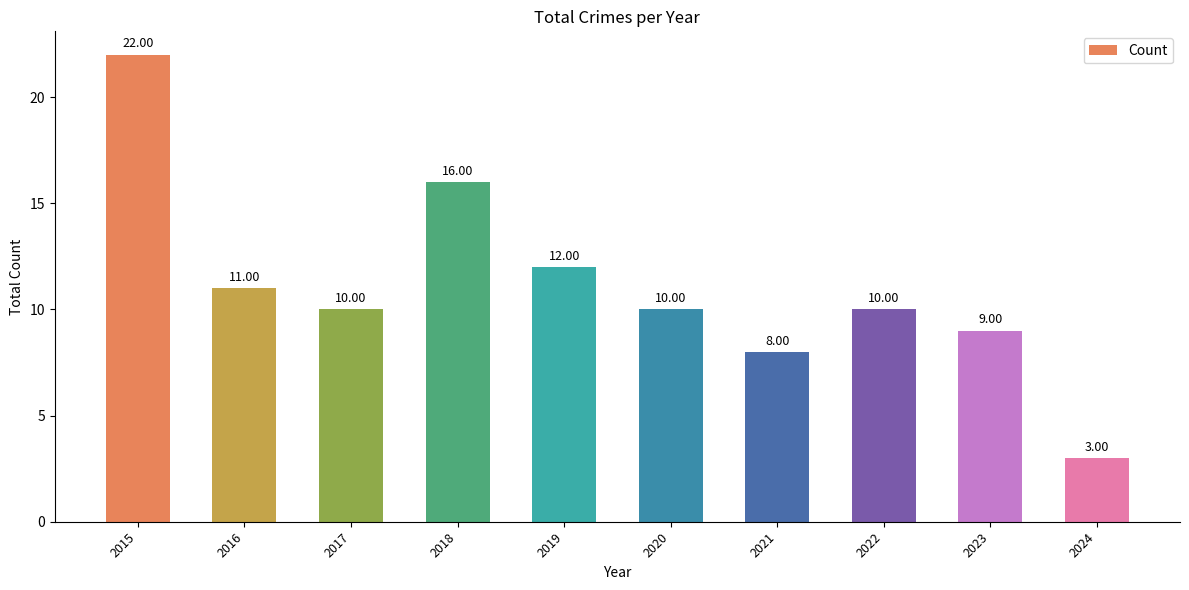

Which label corresponds to the largest value in the chart?

2015